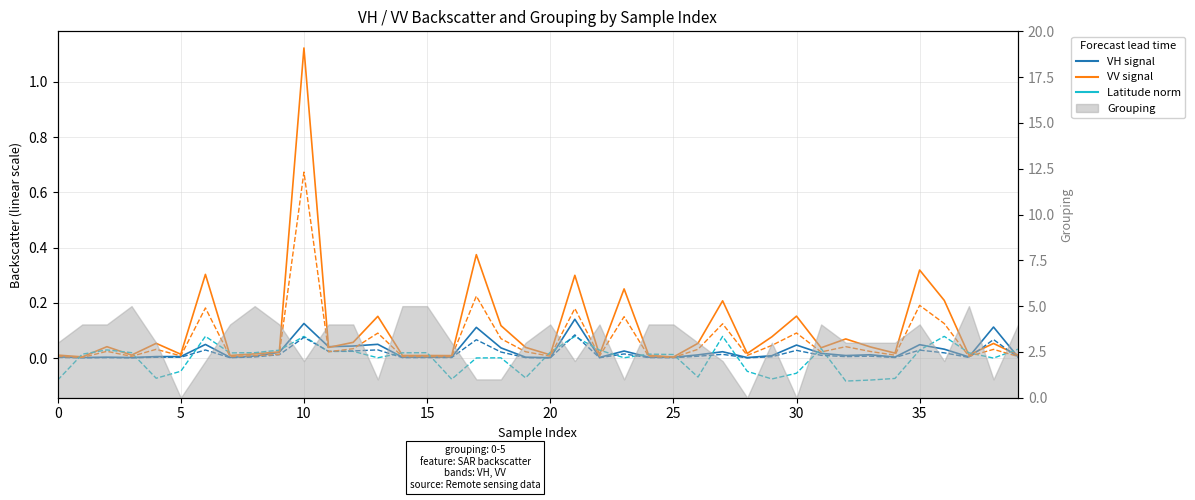

Rank the series by their maximum value, from lowest to highest.

latitude (dashed), vh bias (dashed), vh (solid), vv bias (dashed), vv (solid)